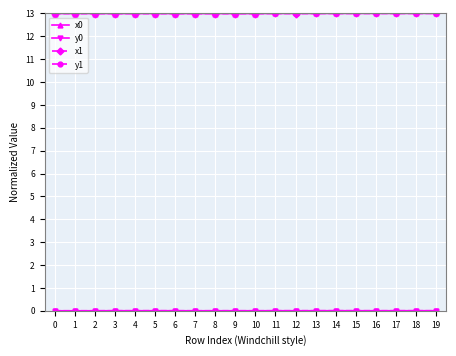

Where do x1 and x0 first cross each other?

2 and 3